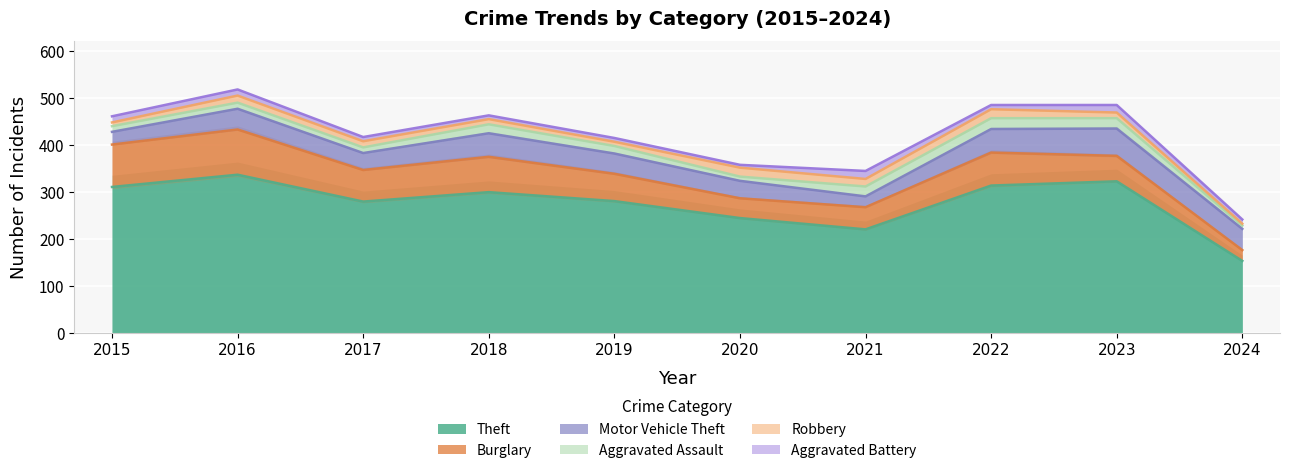

Is it true that Theft equals 404 at 2017?

False